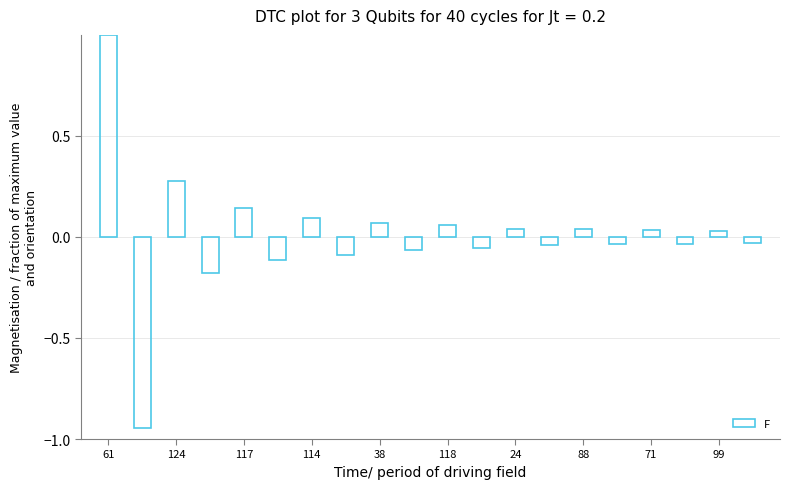

What is the difference between the maximum and minimum values?

1.9